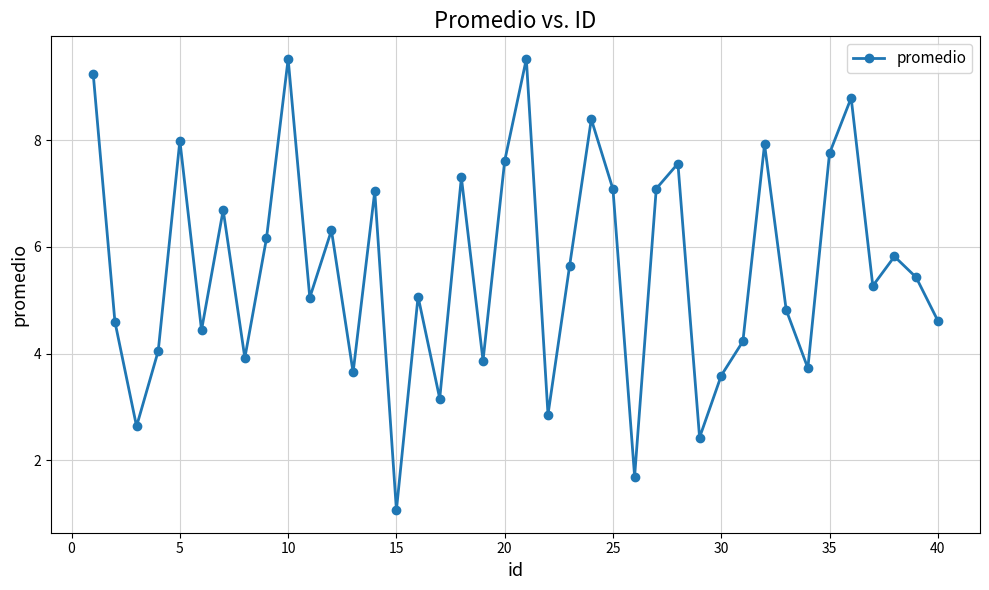

How many points are higher than both their immediate neighbors (excluding endpoints)?

13